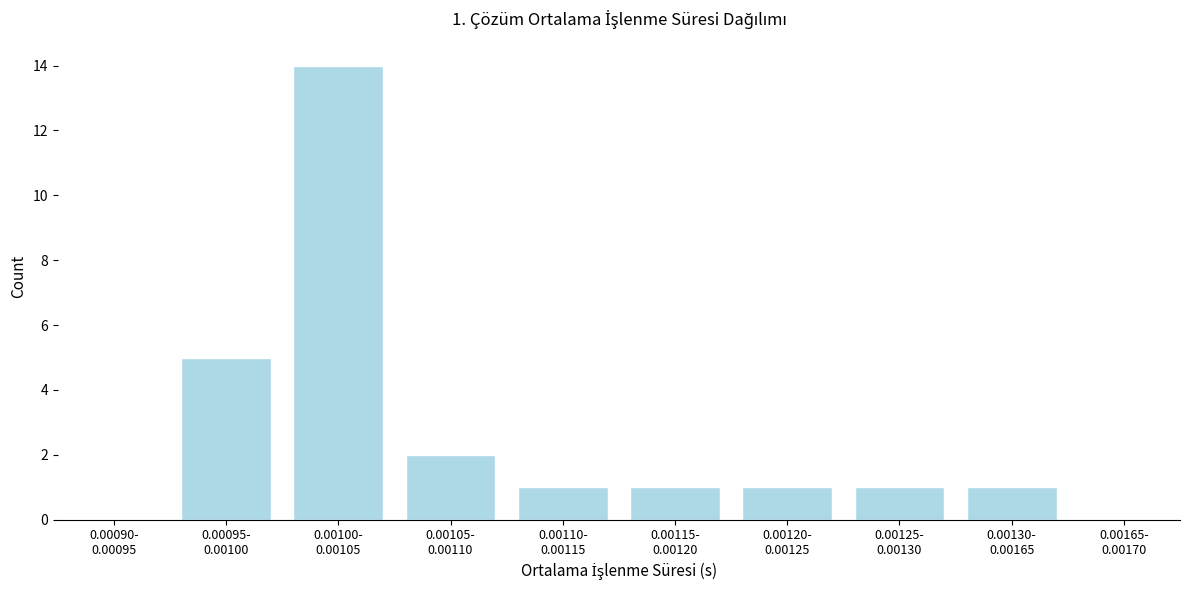

What is the sum of all values?

26